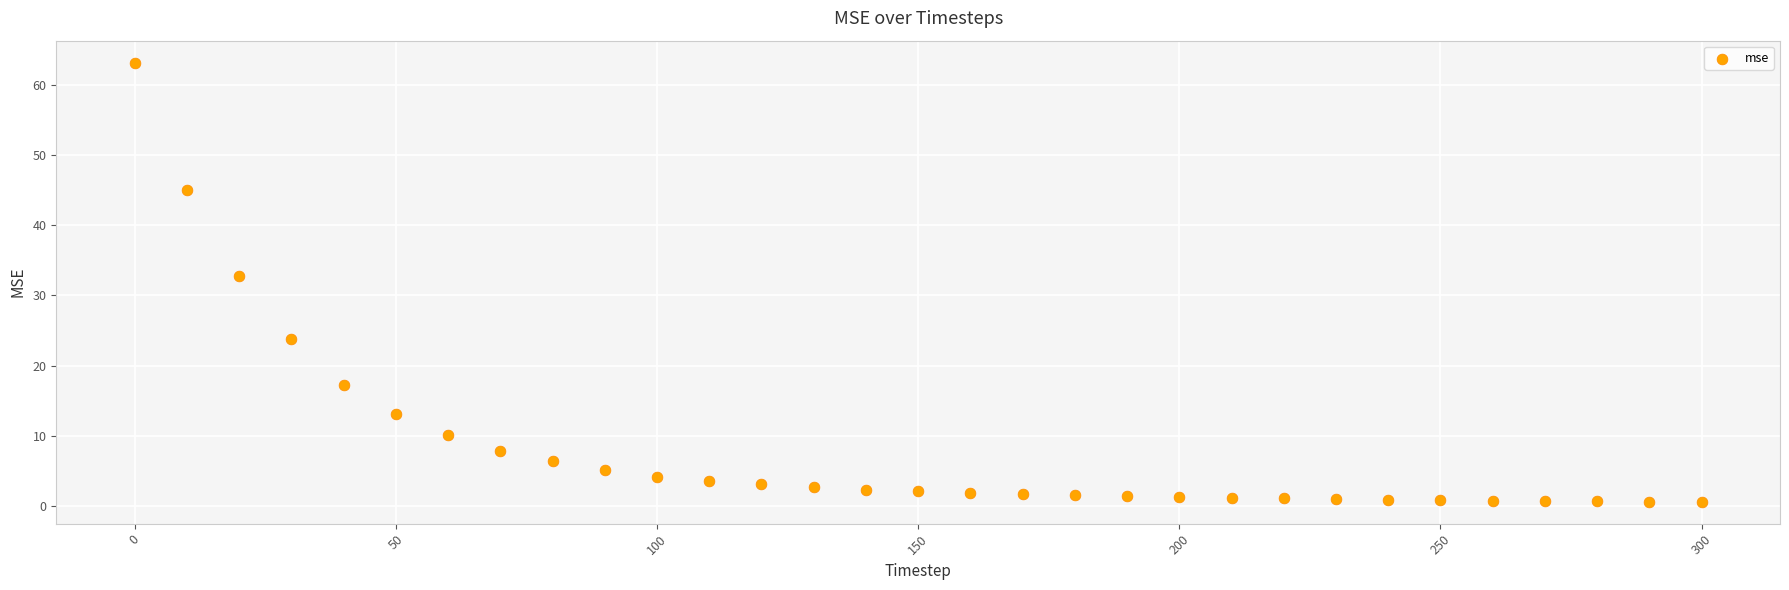

What Y value in the scatter plot is closest to 31?

32.7